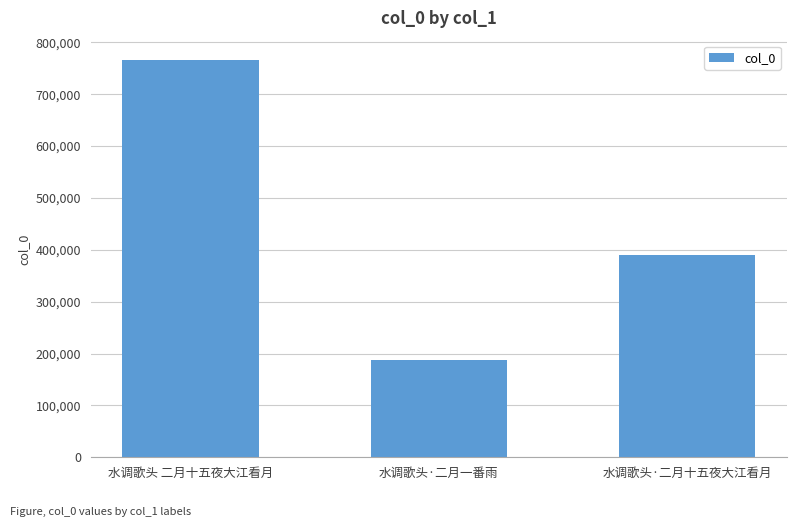

Reading left to right, extract all data points from this chart.

水调歌头 二月十五夜大江看月=764915	水调歌头·二月一番雨=188236	水调歌头·二月十五夜大江看月=389471